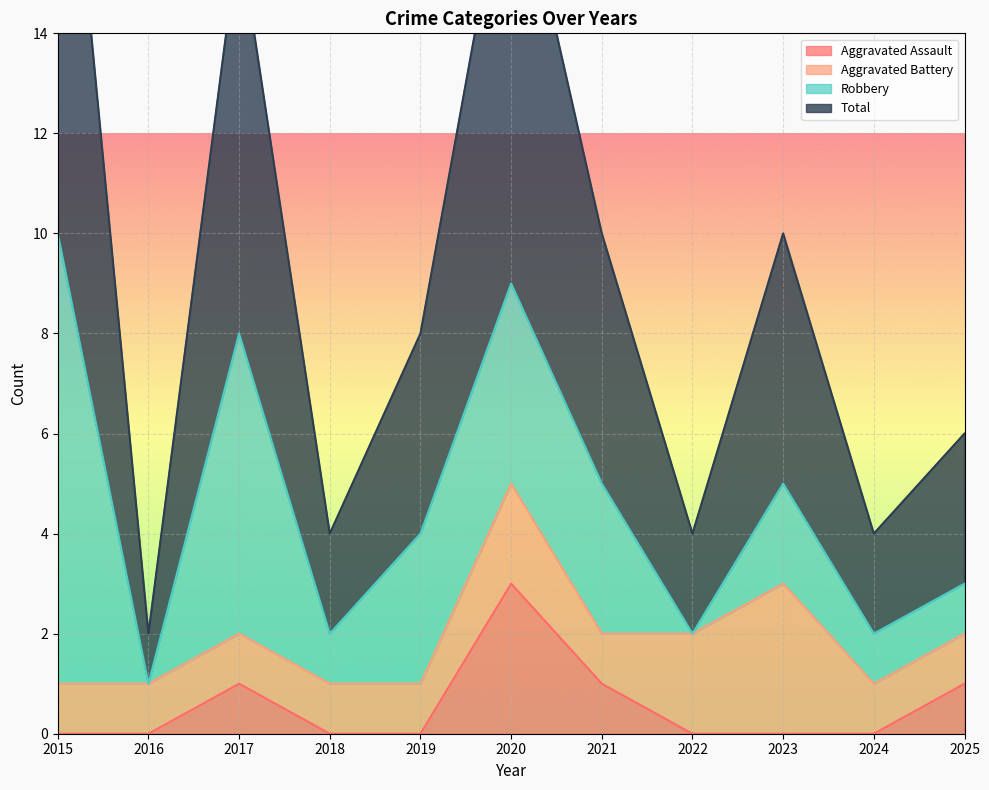

True or false: Total and Aggravated Assault intersect in this chart.

False